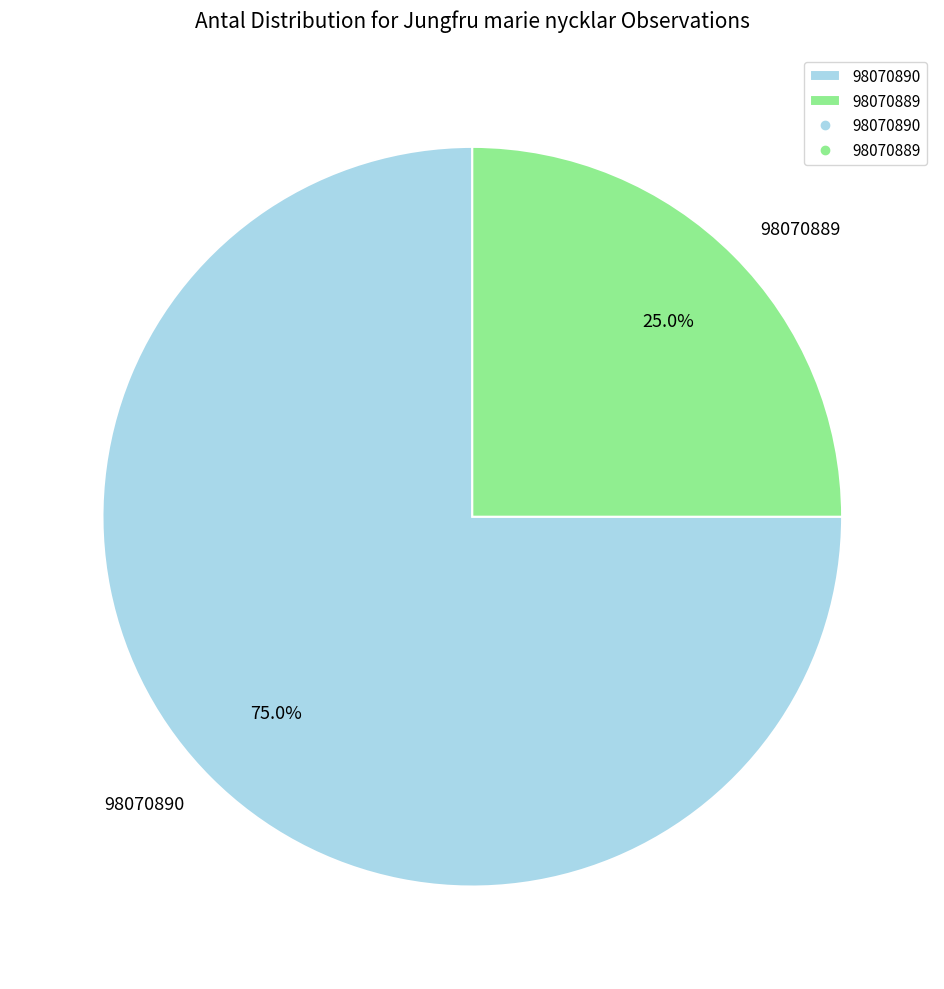

Is there a majority slice in this chart?

Yes